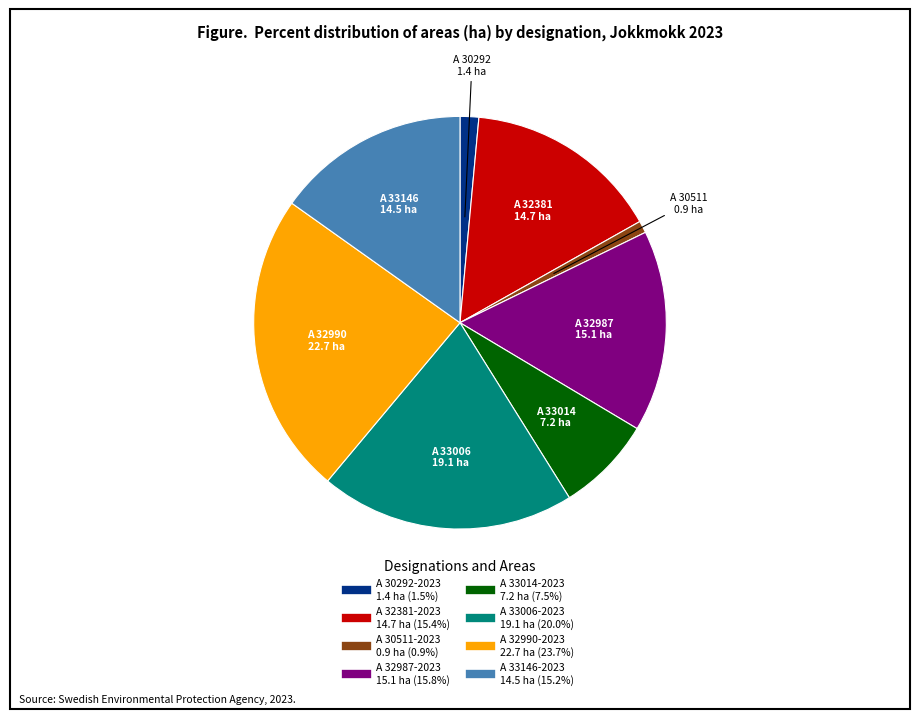

Count the number of slices in the pie.

8